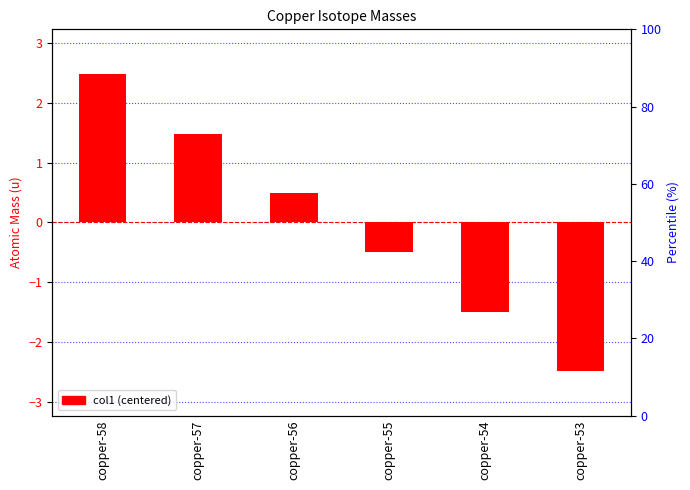

The value at copper-56 is 0.3. True or false?

False